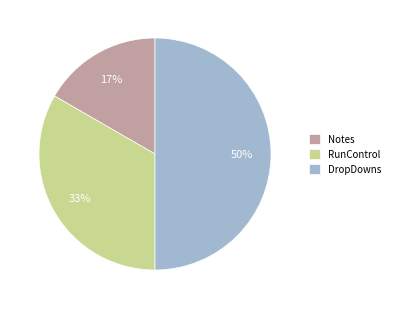

Count the number of slices in the pie.

3